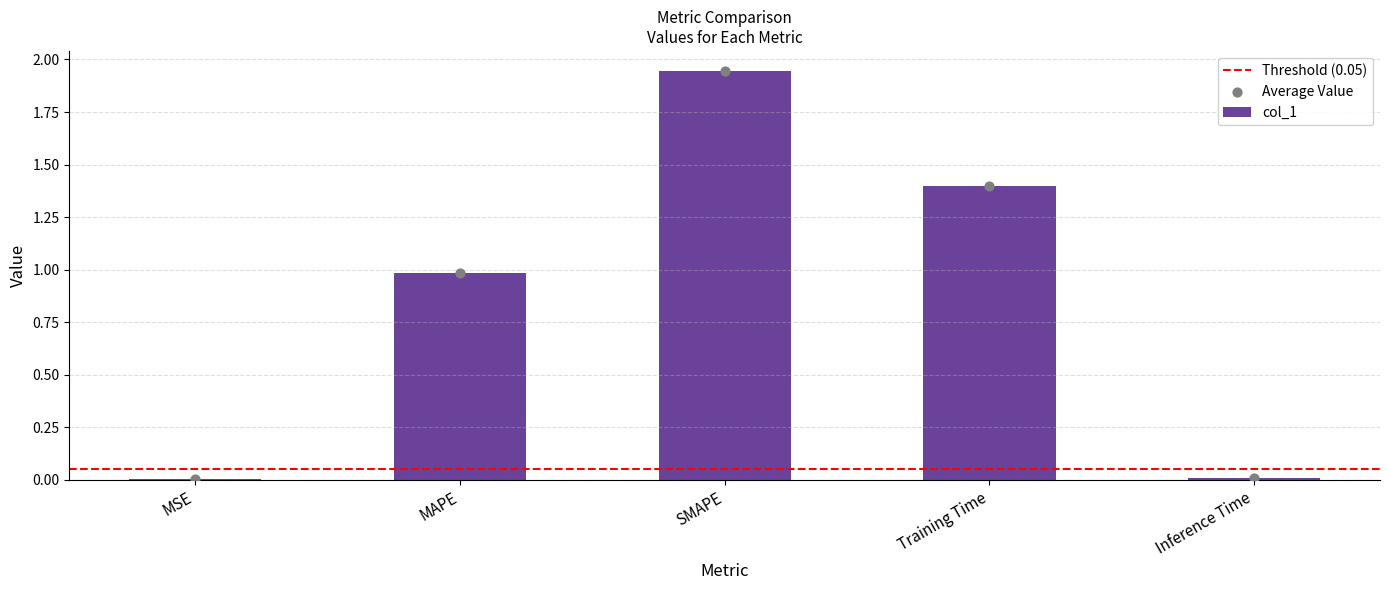

What is the change in value from SMAPE to Inference Time?

-1.9